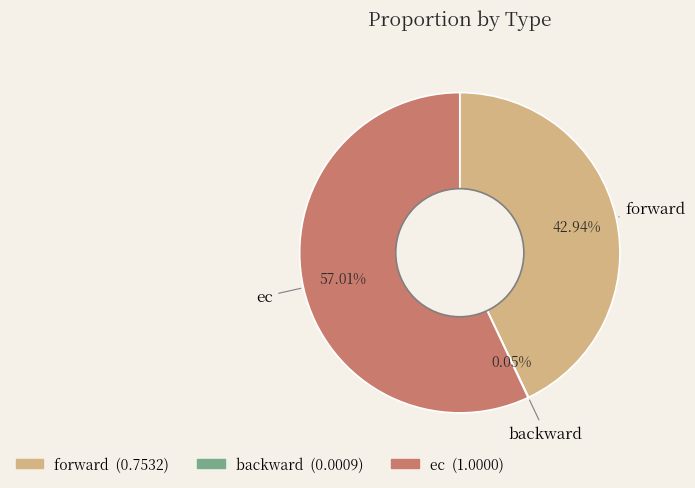

What percentage is NOT represented by forward?

57.1%